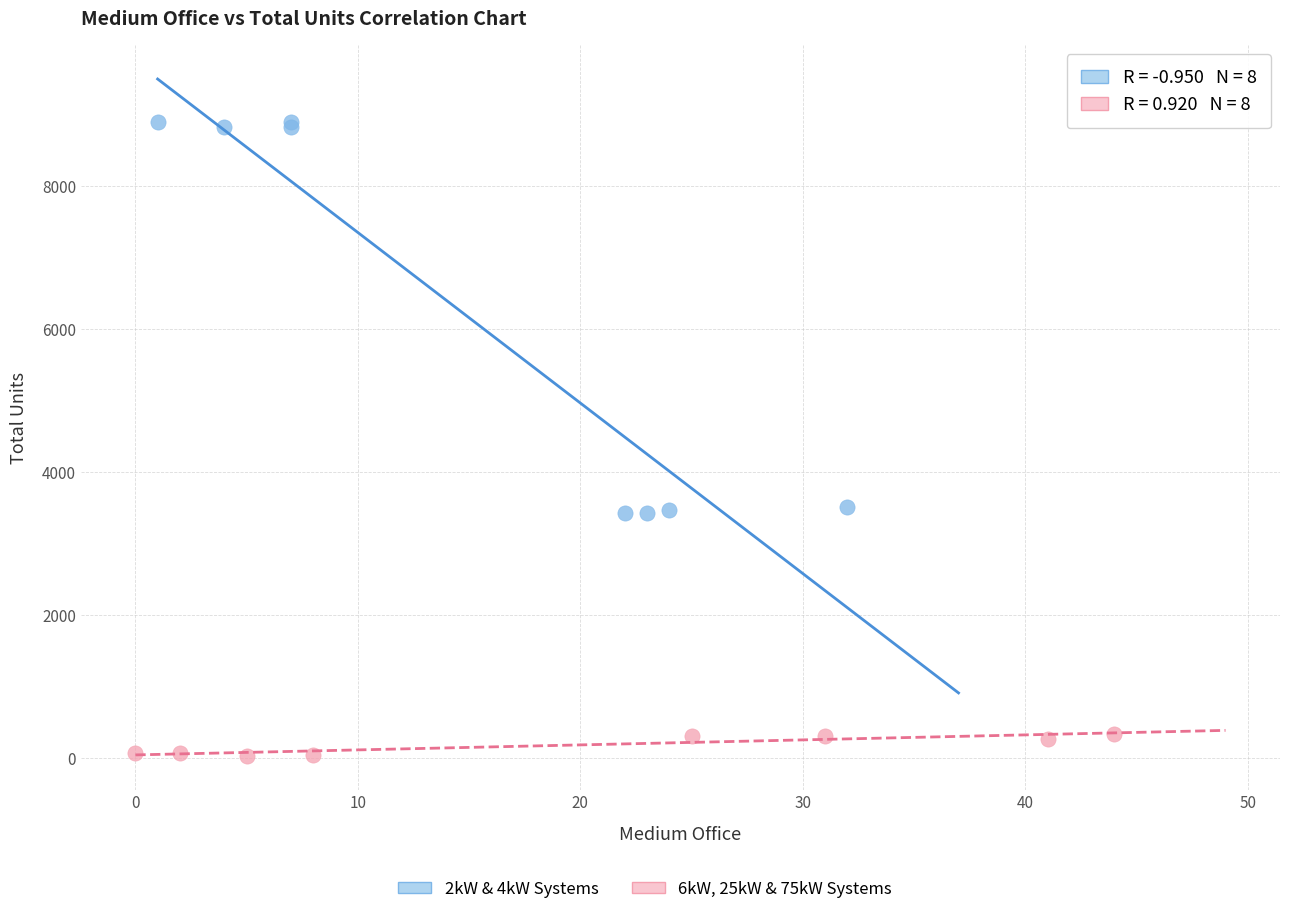

Which series has the widest spread of Y values?

2kW & 4kW Systems